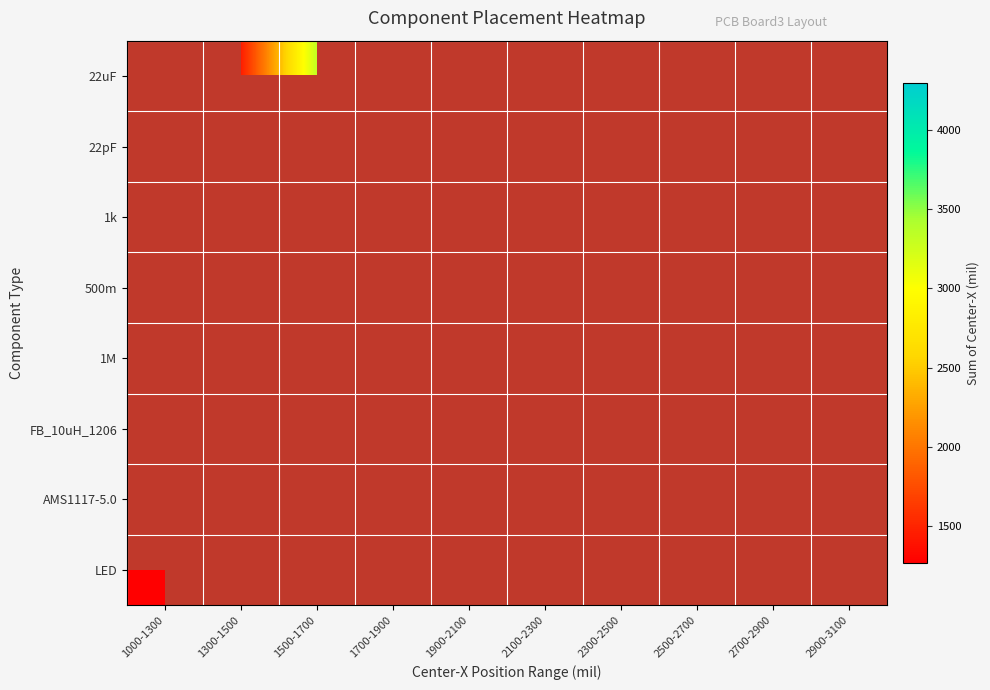

Between 2100-2300 and 2900-3100, which is larger?

2900-3100